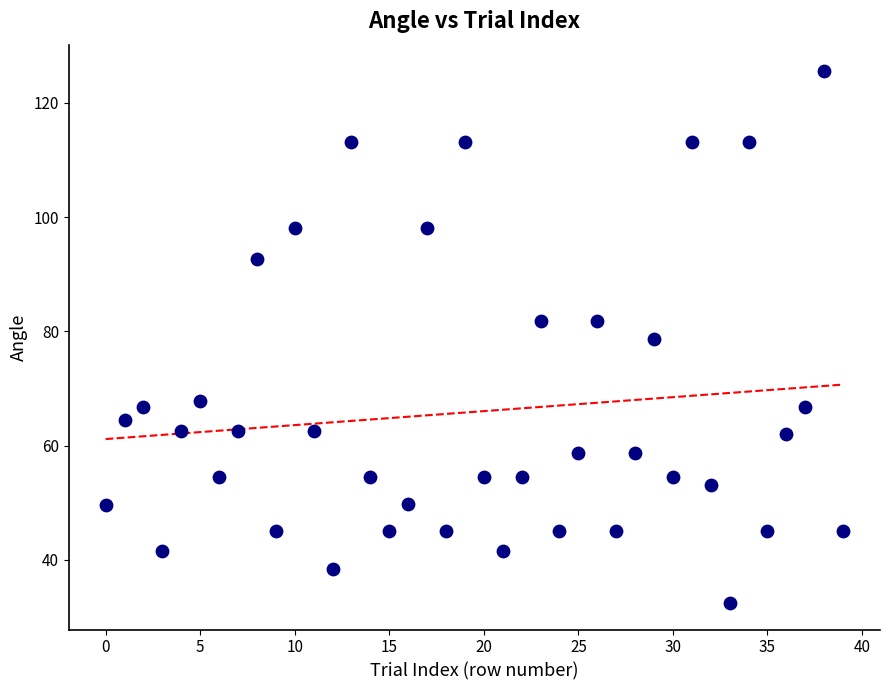

What is the range of Y values (max minus min)?

93.1